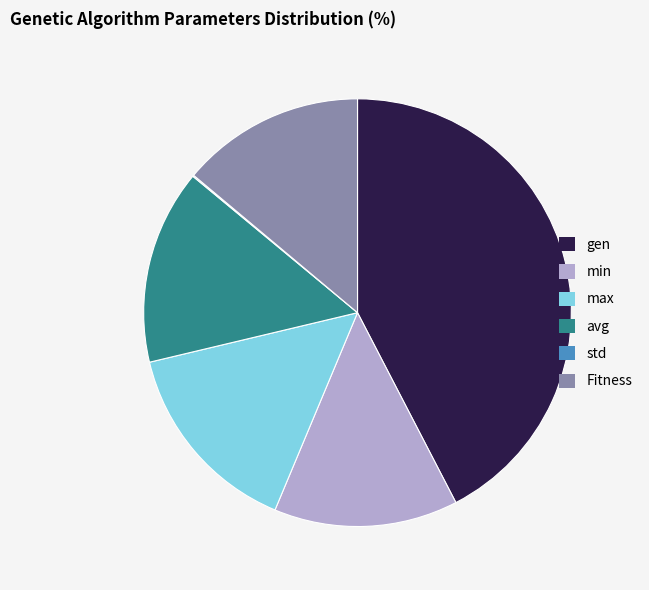

Is the sum of min and Fitness greater than half?

No